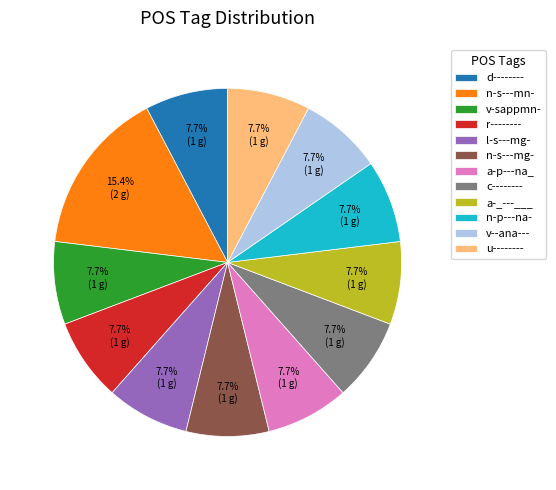

Approximately how many times larger is the value at u-------- compared to c--------?

1.0